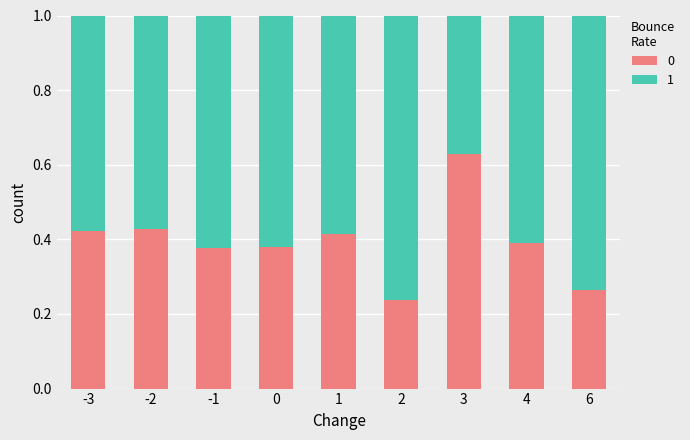

At how many categories does at least one series exceed 0?

9